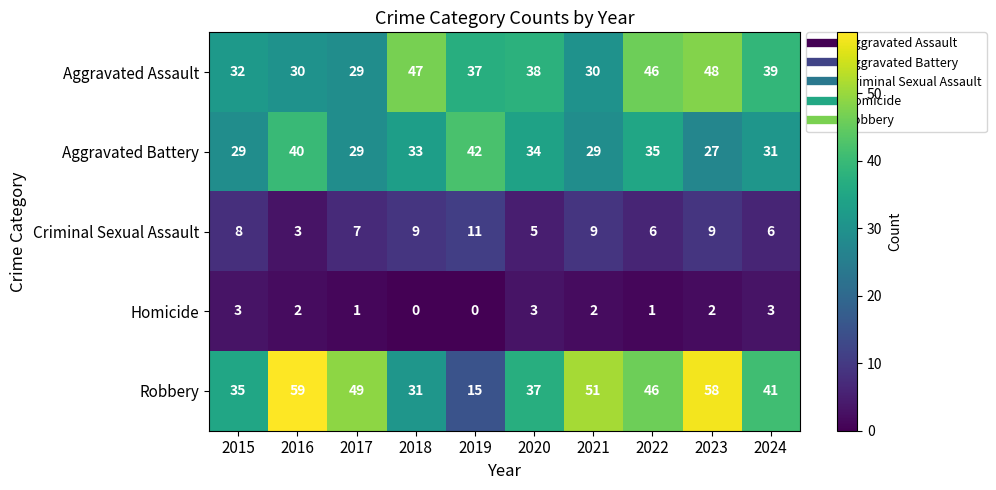

What is the highest value of the Aggravated Assault series?

48